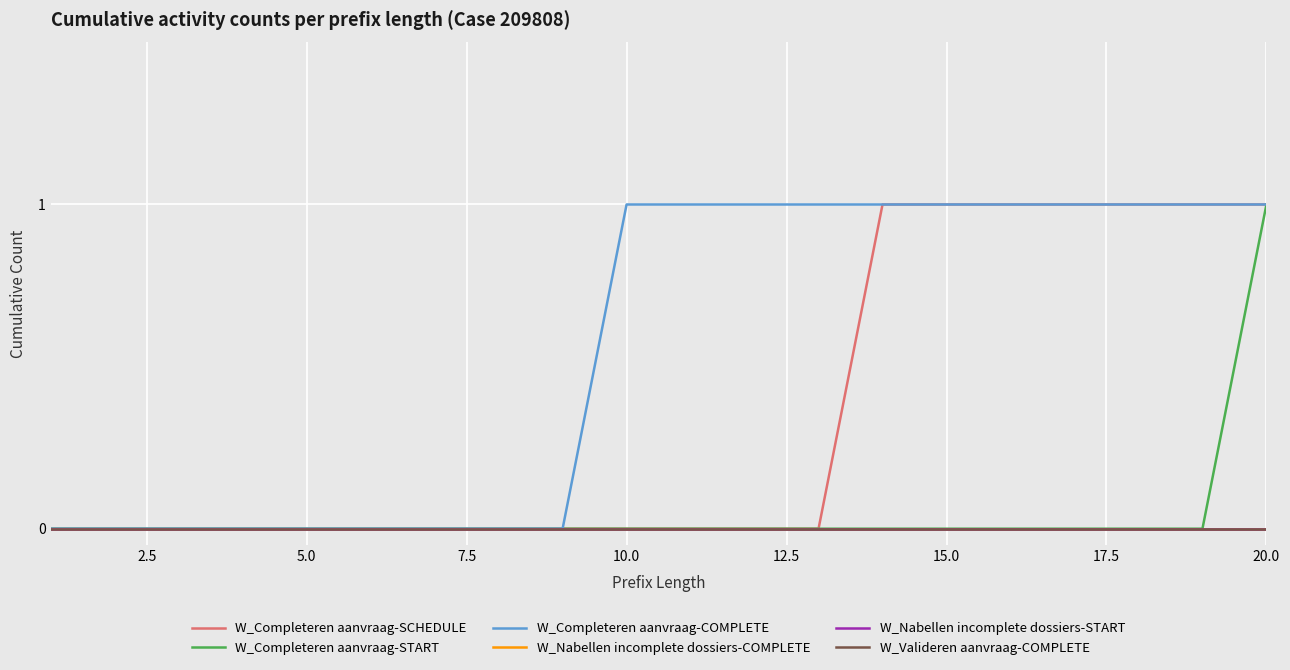

Does the chart have visible grid lines?

Yes